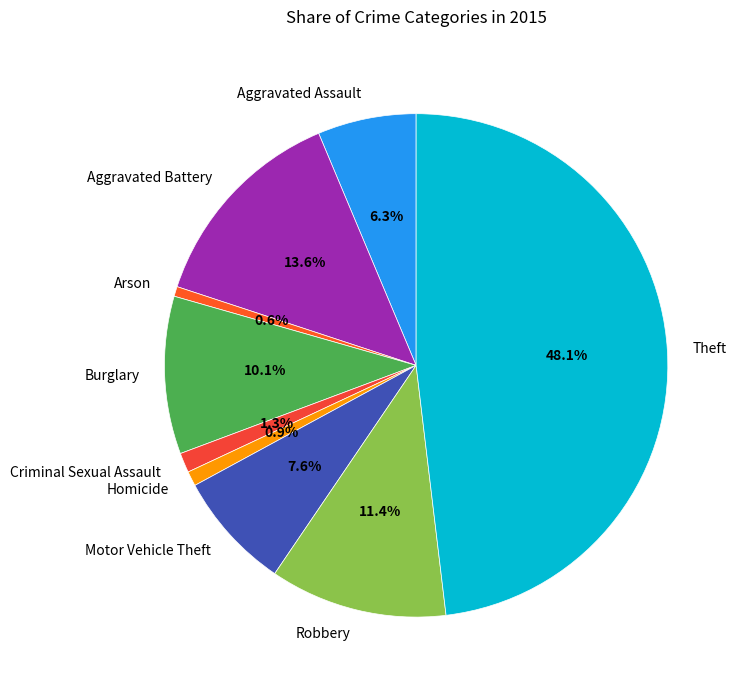

To the nearest percent, what percentage of the pie is Criminal Sexual Assault?

1%